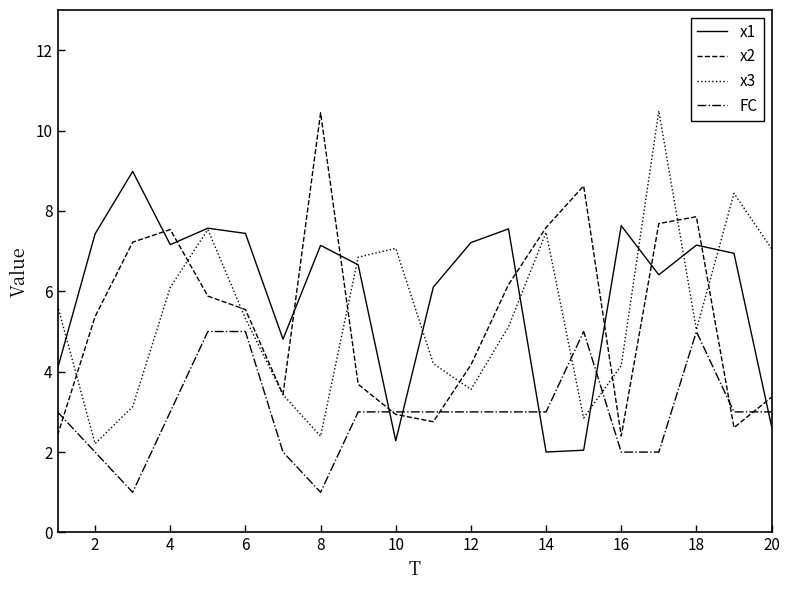

Which series has the largest total across all categories?

x1